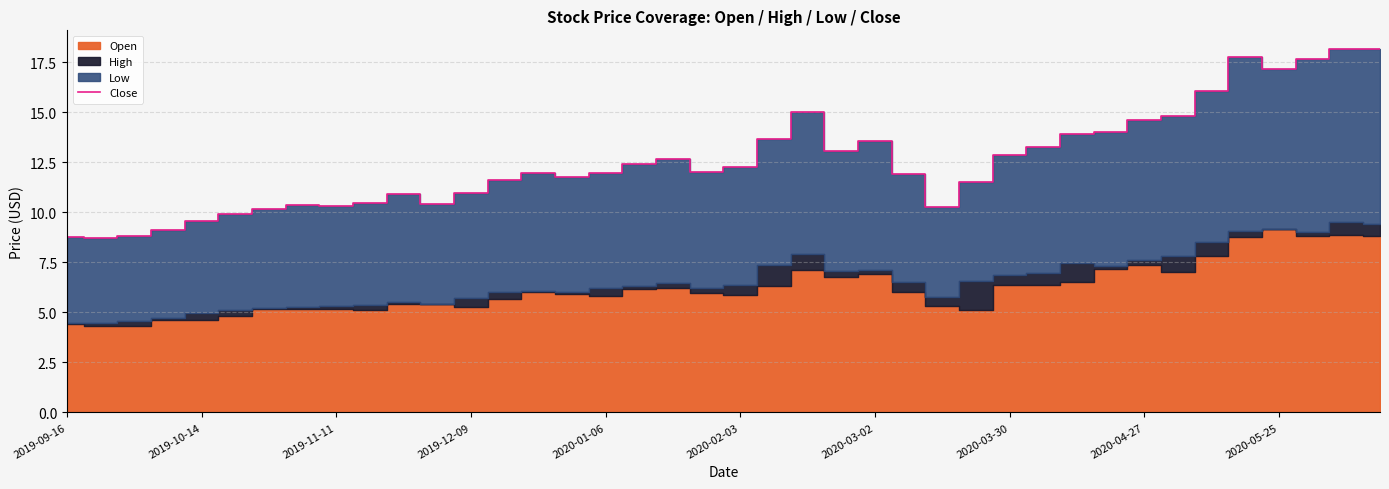

The Close series shows 12.2 at 2020-02-03. True or false?

True